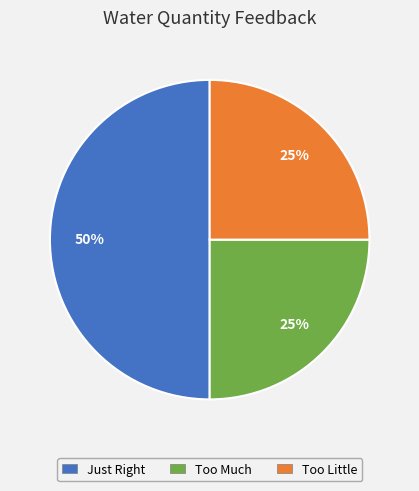

The Too Much slice represents 12% of the pie. True or false?

False